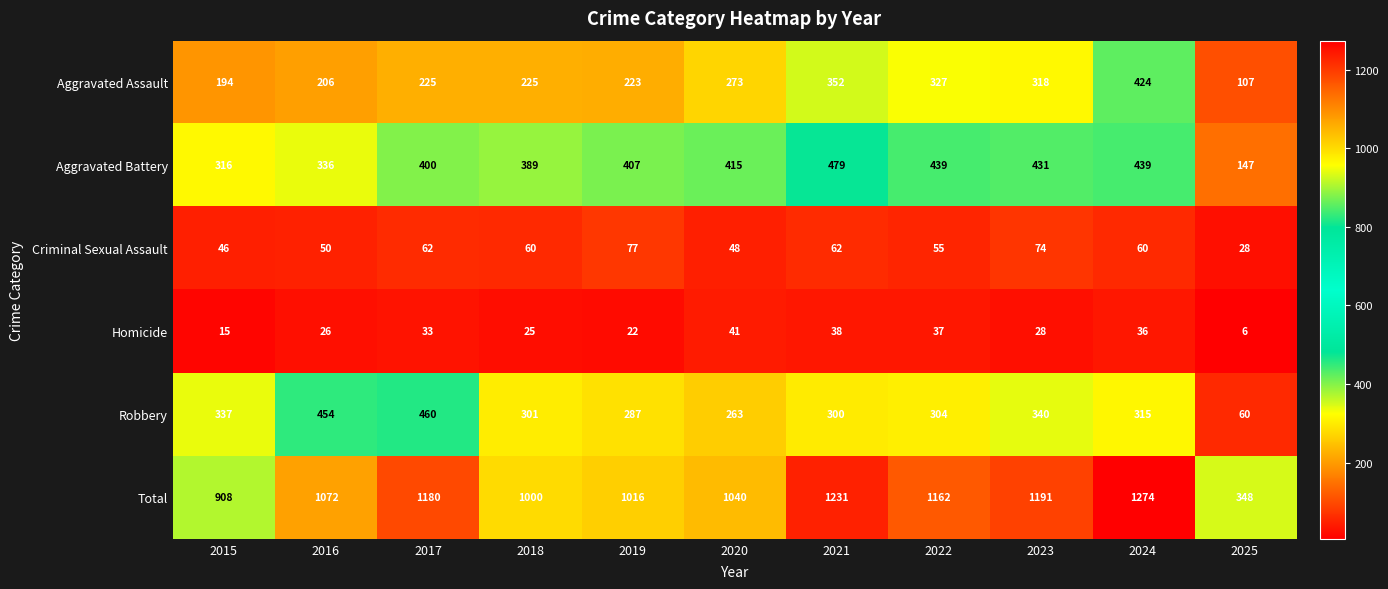

Where does the Criminal Sexual Assault series first go above 60?

2017